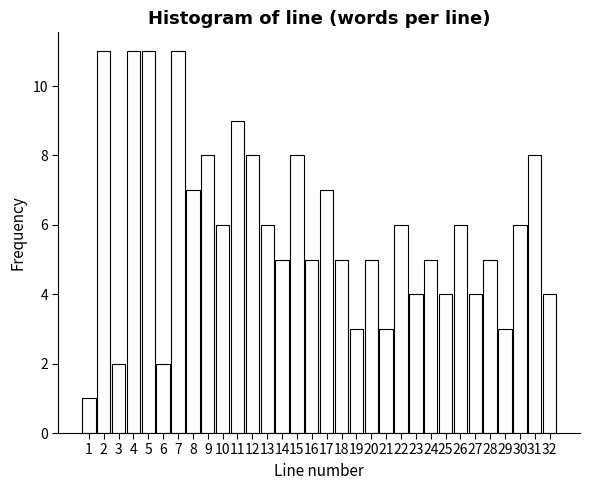

What is the change in value from 5 to 17?

-4